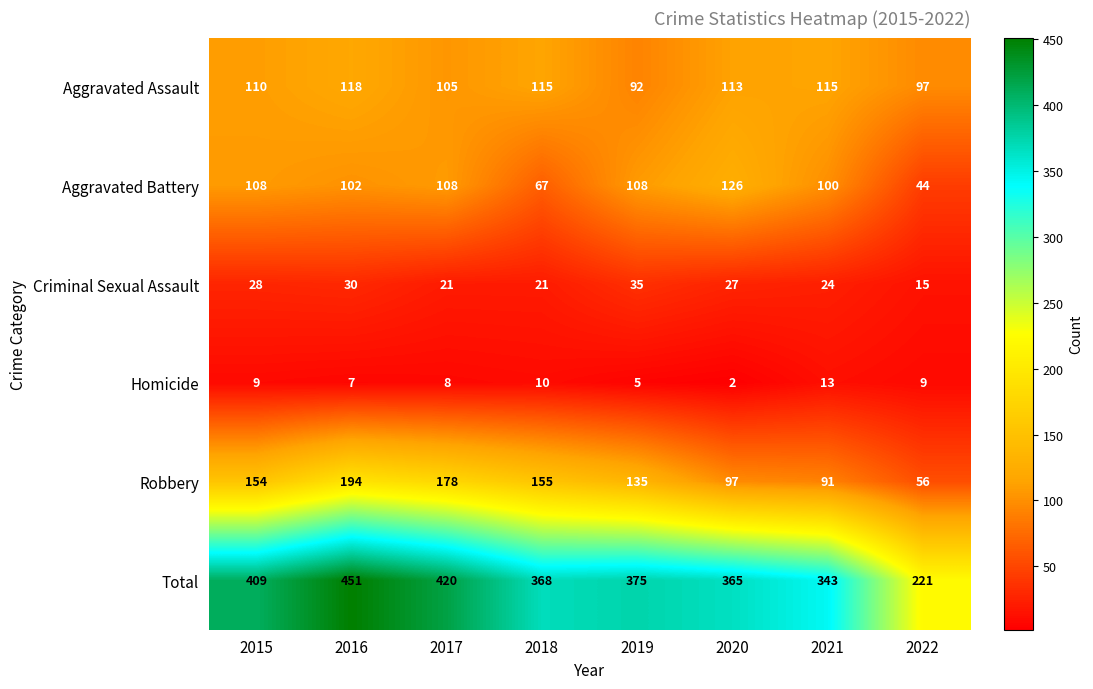

At how many categories does at least one series exceed 400?

3